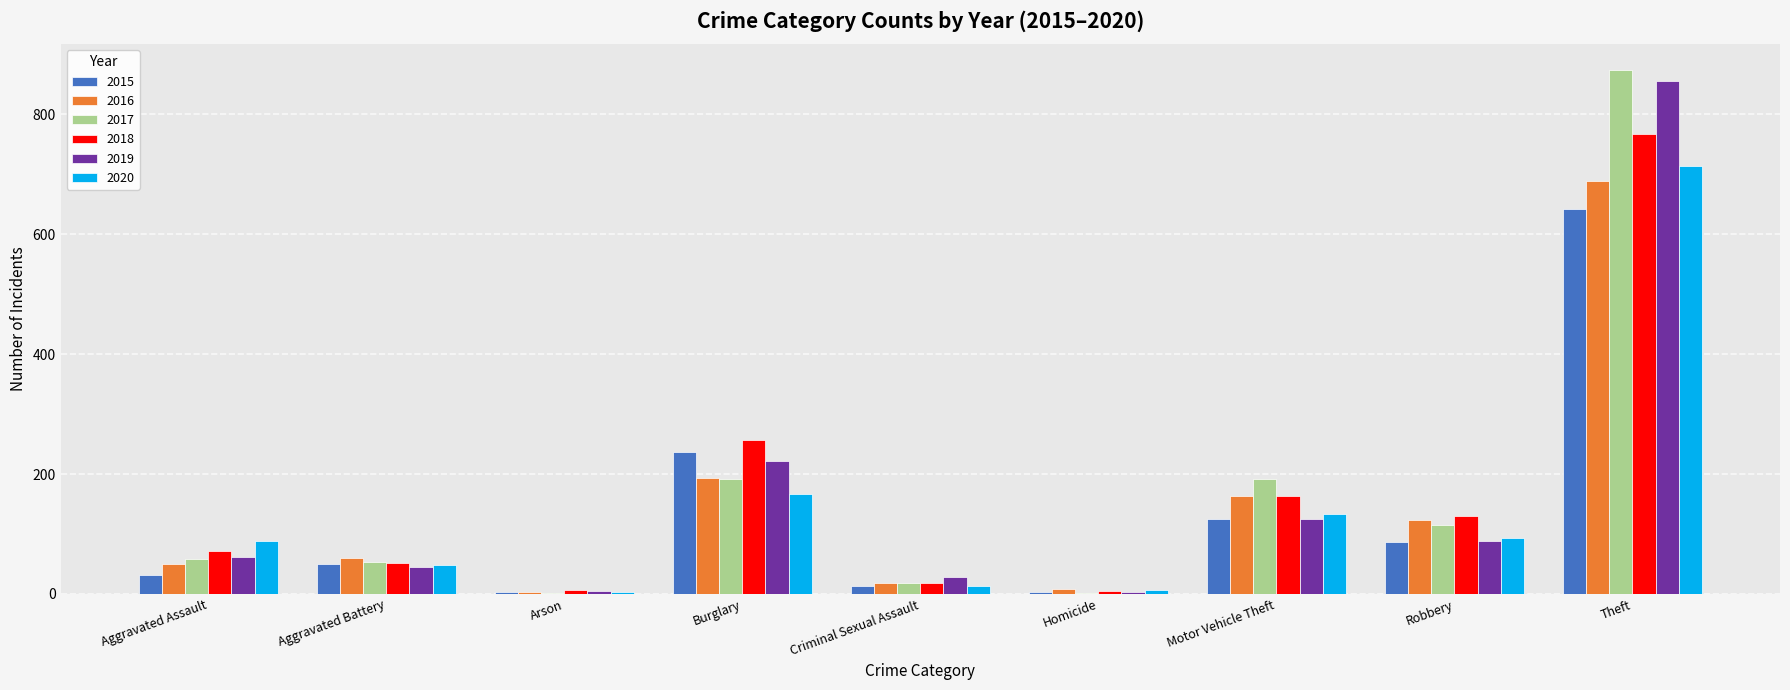

What is the highest value of the 2018 series?

767